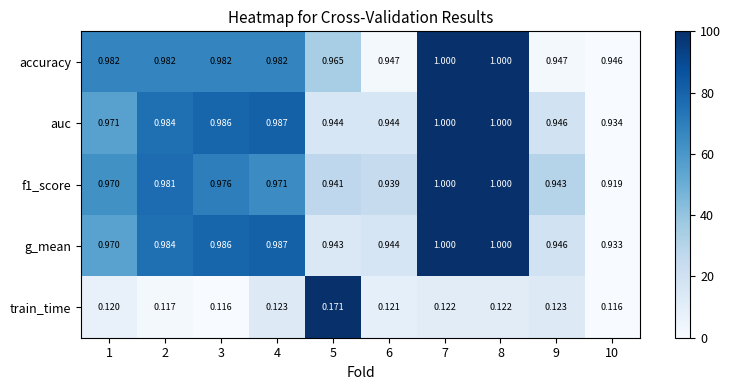

Between 5 and 6, which series saw the biggest shift?

train_time